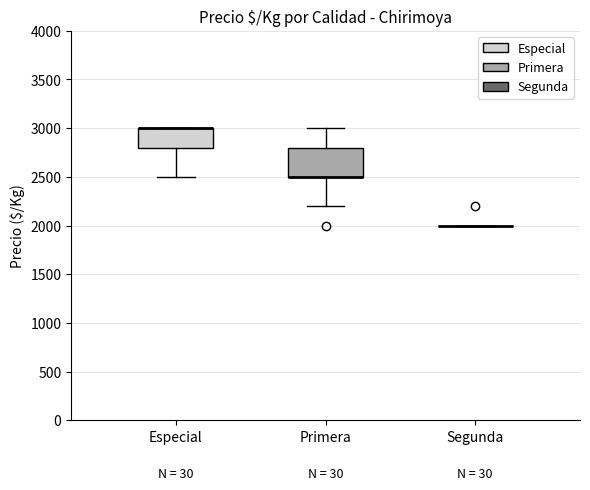

Reading left to right, transcribe this box plot: for each box, give where its median line is, the range the box spans, and where its two whiskers end, as read against the y-axis. The values are not printed on the chart, so give them approximately, as read against the axis.

Especial: median 3000 (drawn on the box's upper edge), box 2800 to 3000, whiskers 2500 to 3000
Primera: median 2500 (drawn on the box's lower edge), box 2500 to 2800, whiskers 2200 to 3000
Segunda: box collapsed to a line at 2000, whiskers 2000 to 2000